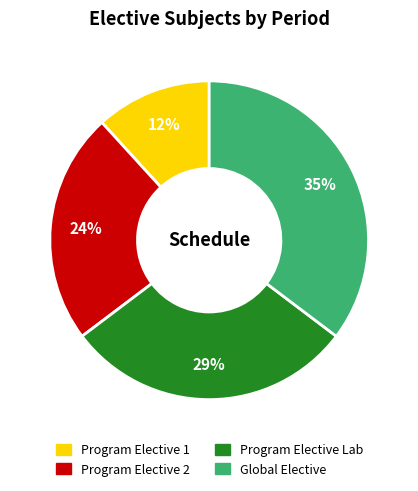

Does any single category account for the majority?

No